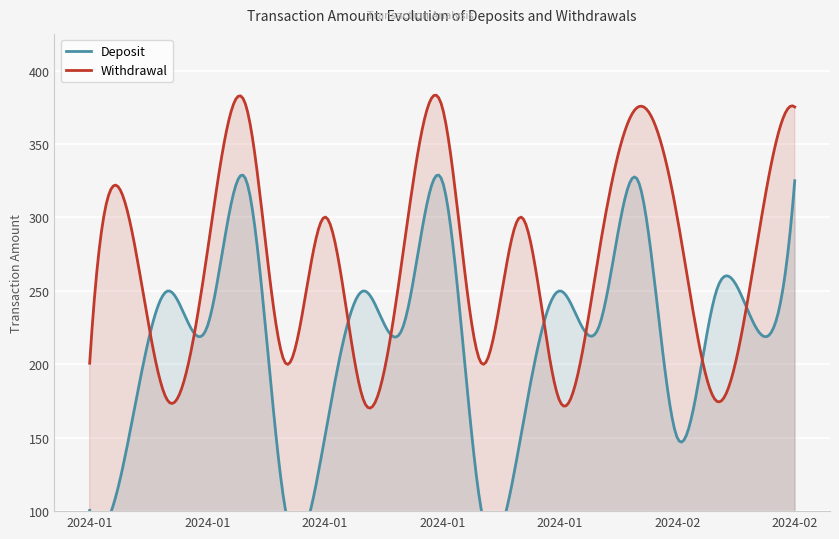

Which category has the highest value across all series?

2024-01-09